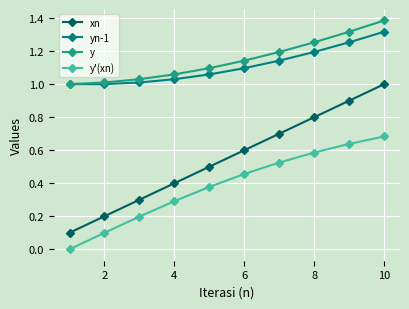

What is the value of the xn point at the 2nd from the left?

0.2